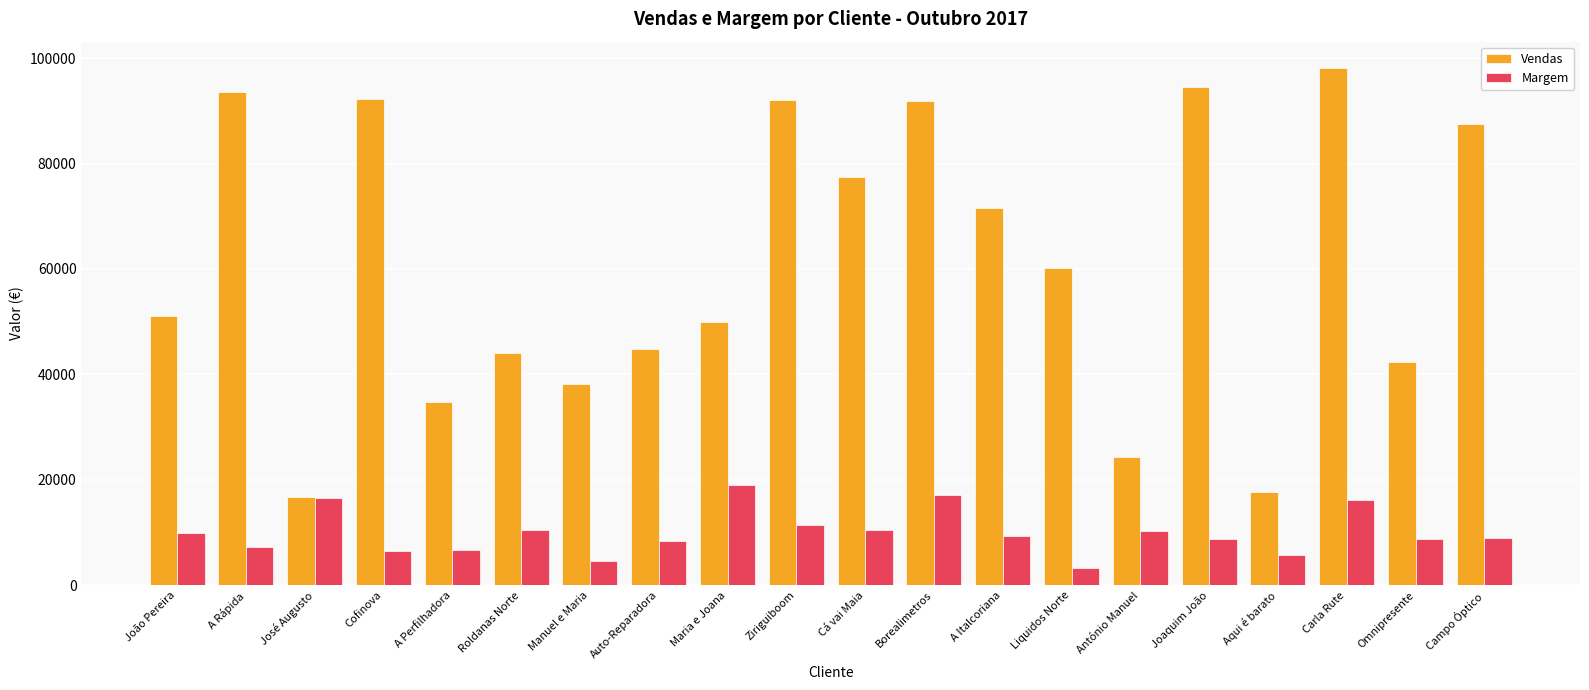

What is the sum of all Margem values?

200384.5